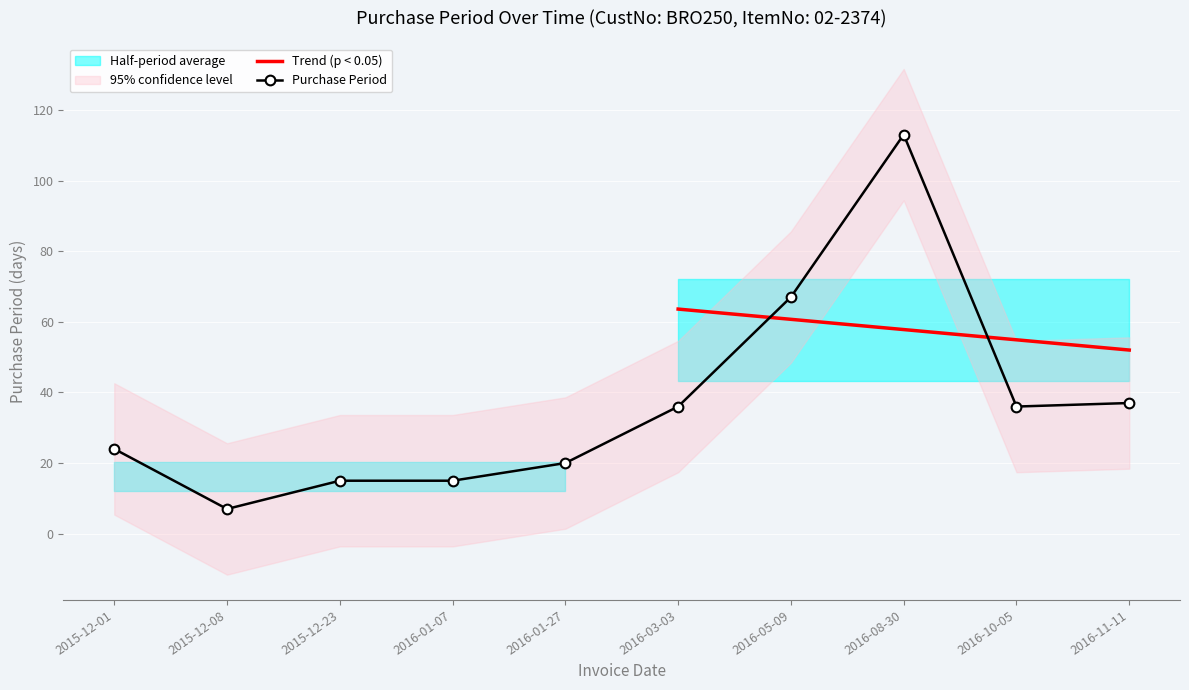

What is the difference between the second highest and minimum values?

60